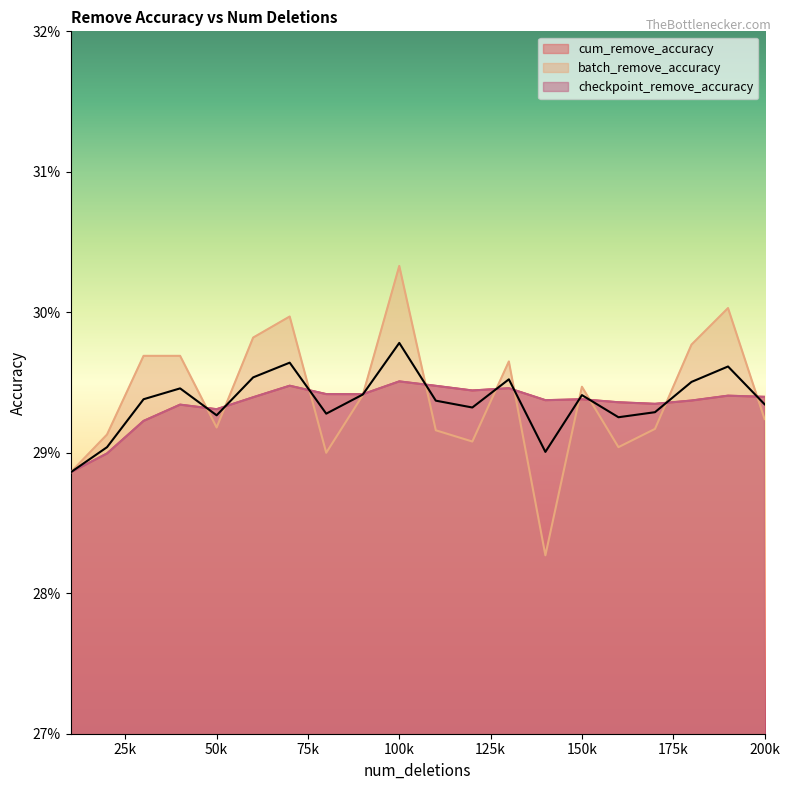

How many lines are shown in the chart?

3